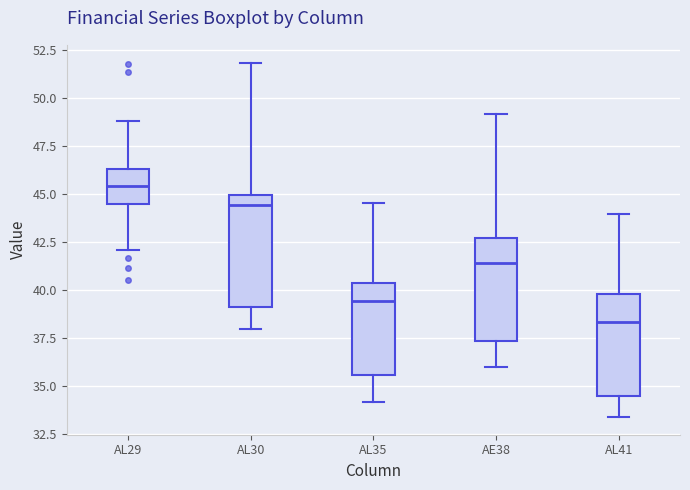

Comparing the boxes themselves (not the whiskers), which one is the tallest?

AL30